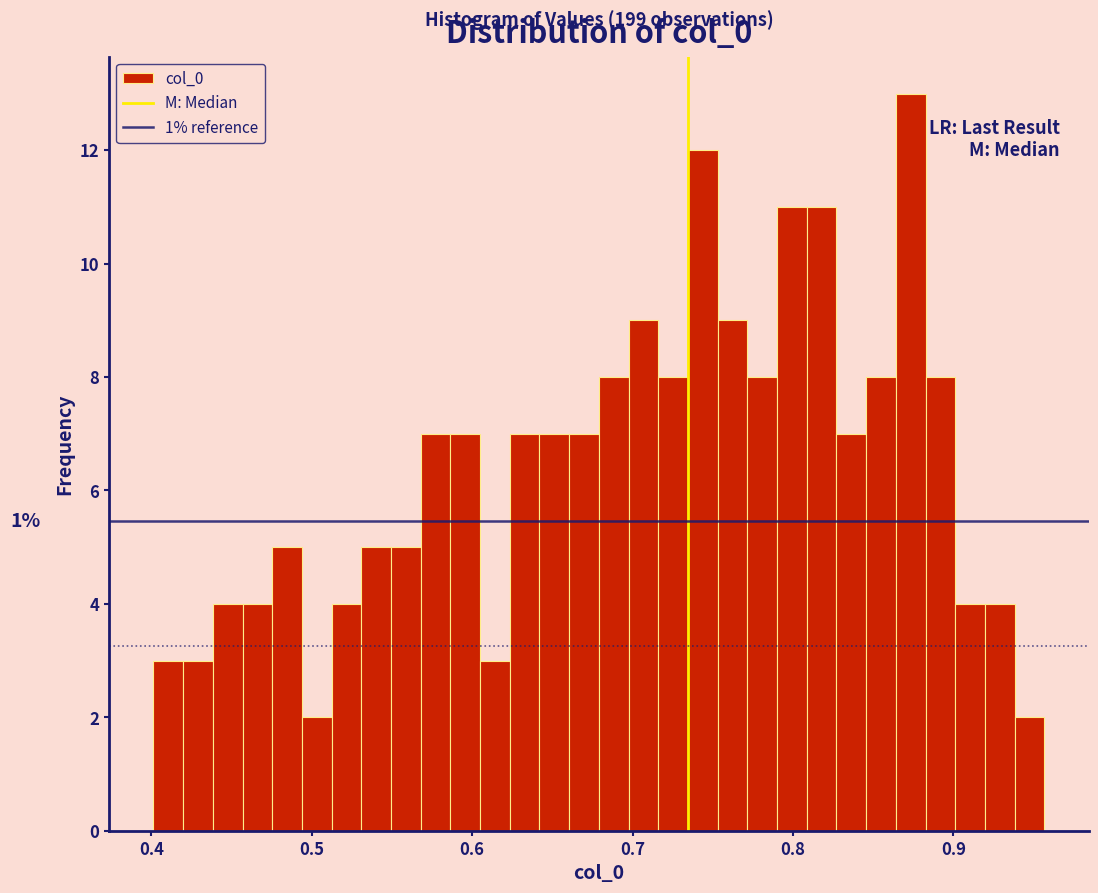

Read against the x-axis, roughly where is the centre of the tallest bar?

0.87